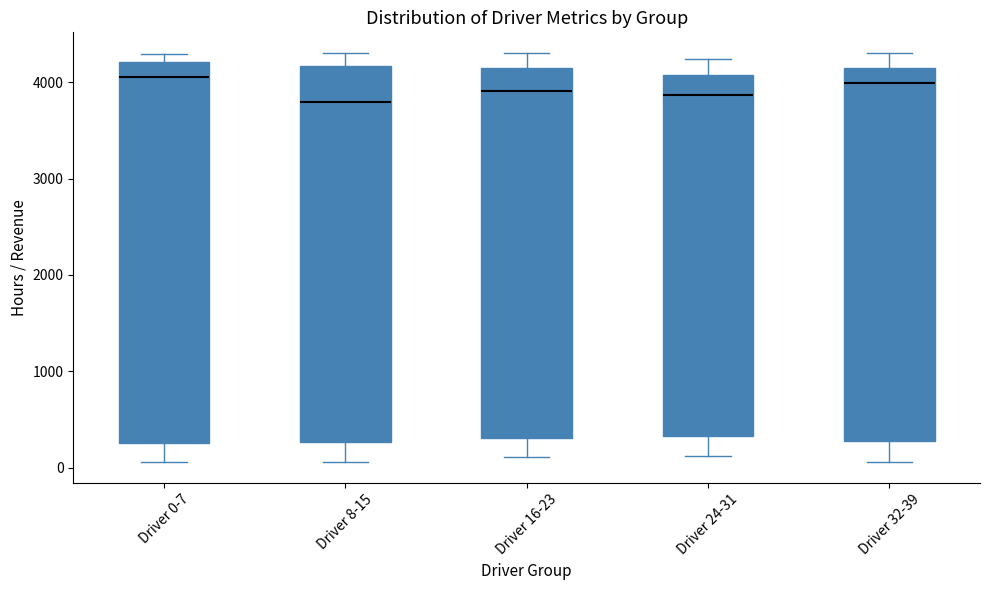

Reading left to right, read every box against the y-axis: the position of its median line, the range the box covers, and the ends of its whiskers. The values are not printed on the chart, so give them approximately, as read against the axis.

Driver 0-7: median 4100, box 300 to 4200, whiskers 100 to 4300
Driver 8-15: median 3800, box 300 to 4200, whiskers 100 to 4300
Driver 16-23: median 3900, box 300 to 4100, whiskers 100 to 4300
Driver 24-31: median 3900, box 300 to 4100, whiskers 100 to 4200
Driver 32-39: median 4000, box 300 to 4100, whiskers 100 to 4300